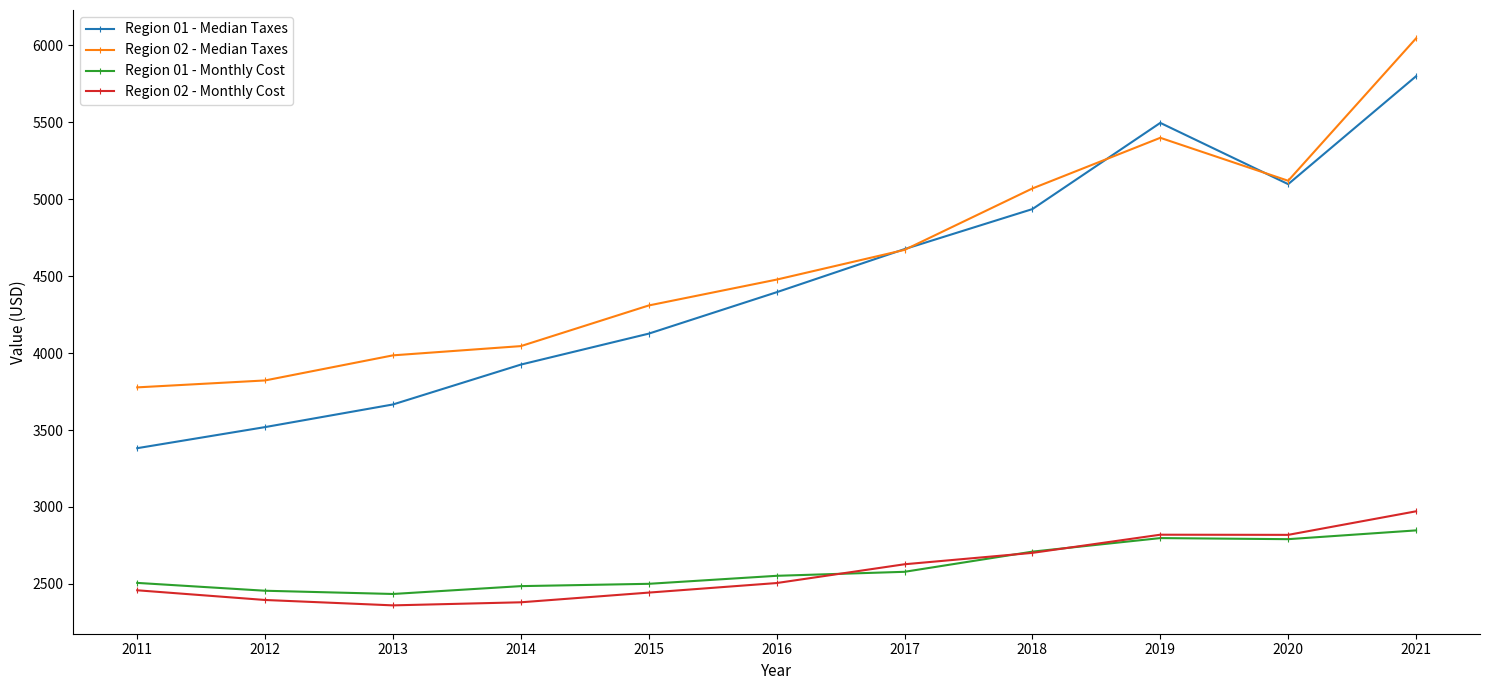

True or false: Region 02 - Median Taxes has a value of 5398 at 2019.

True